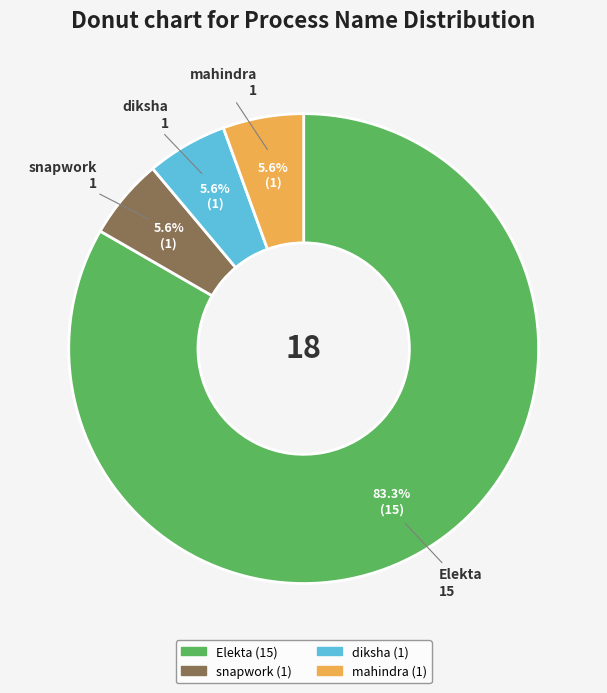

True or false: Elekta accounts for 71% of the total.

False